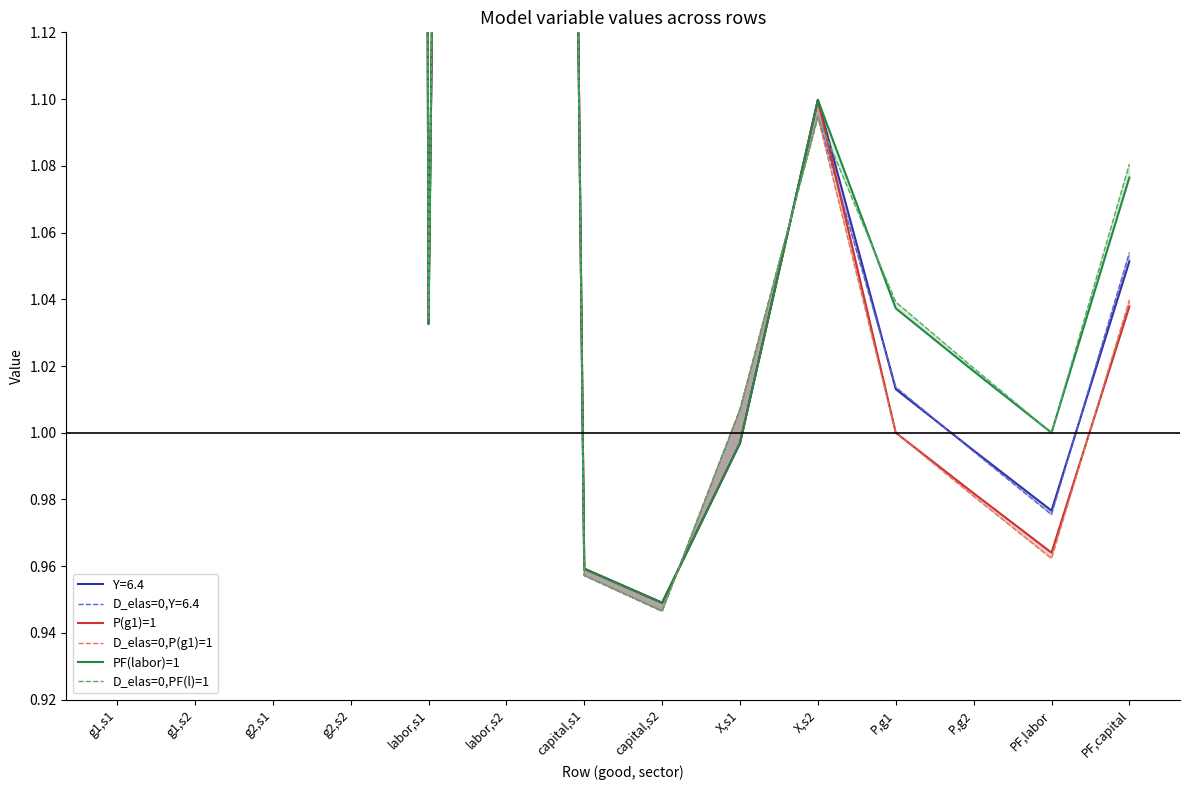

Is this an area chart (filled region under the line)?

No